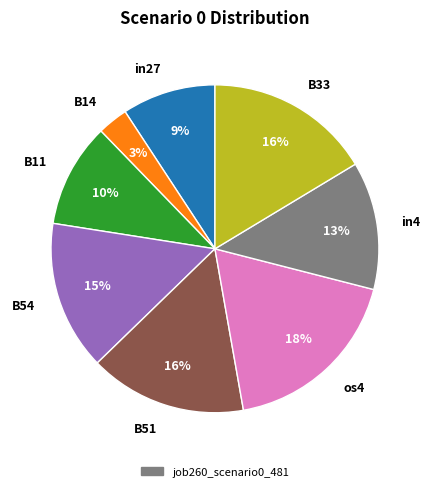

Does in4 account for over 50% of the chart?

No